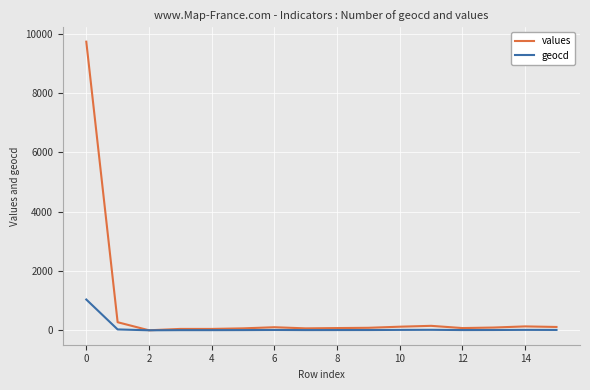

Is this an area chart (filled region under the line)?

No